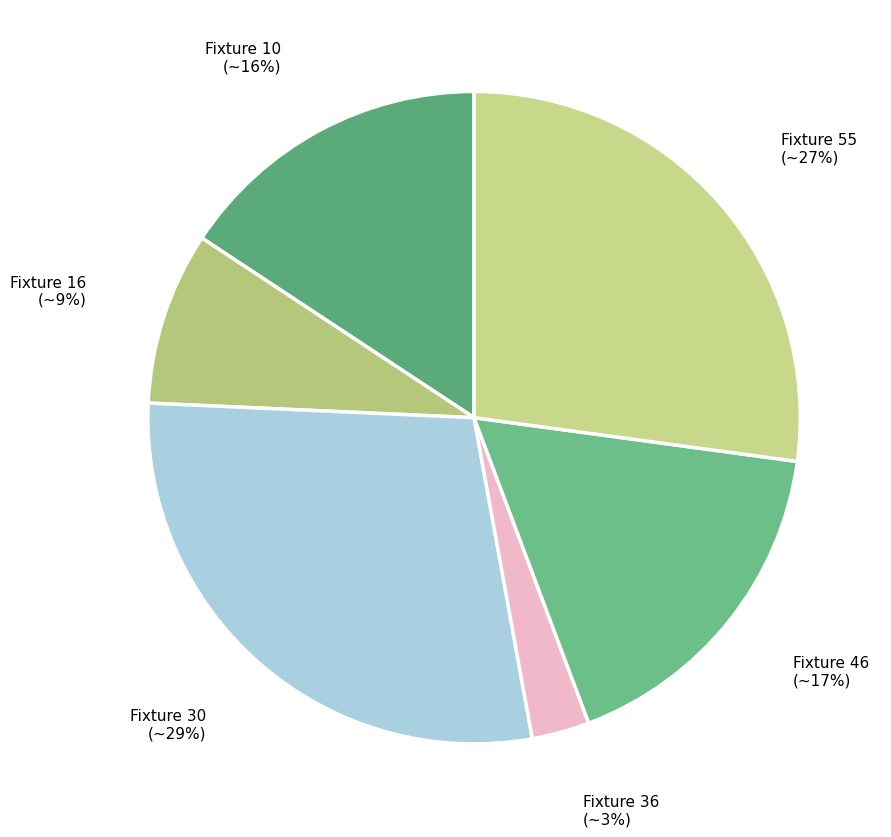

To the nearest percent, what is the average slice percentage?

17%